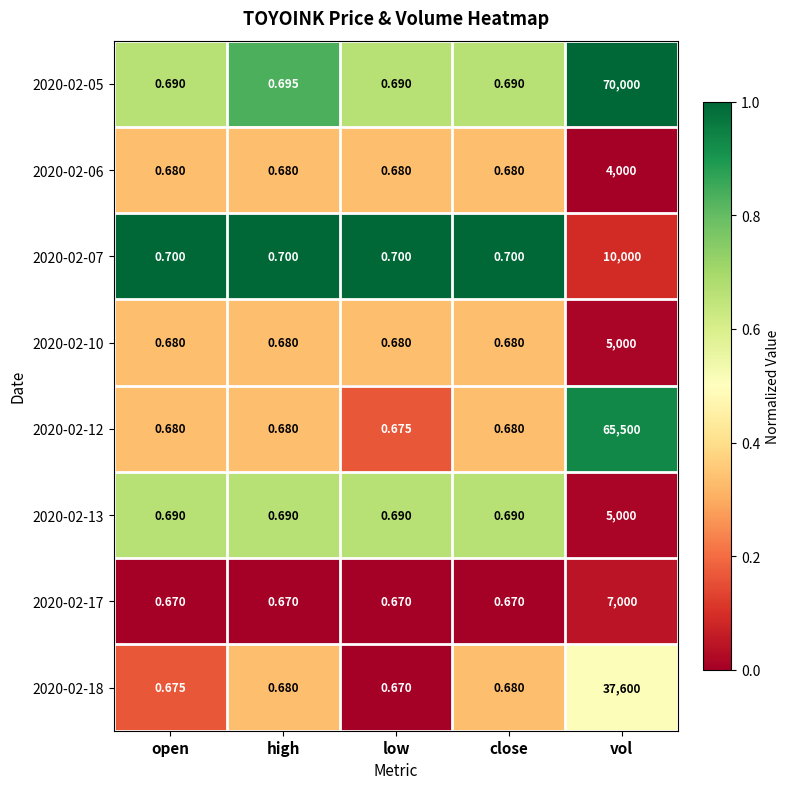

What is the difference between the highest and lowest values at close?

0.0